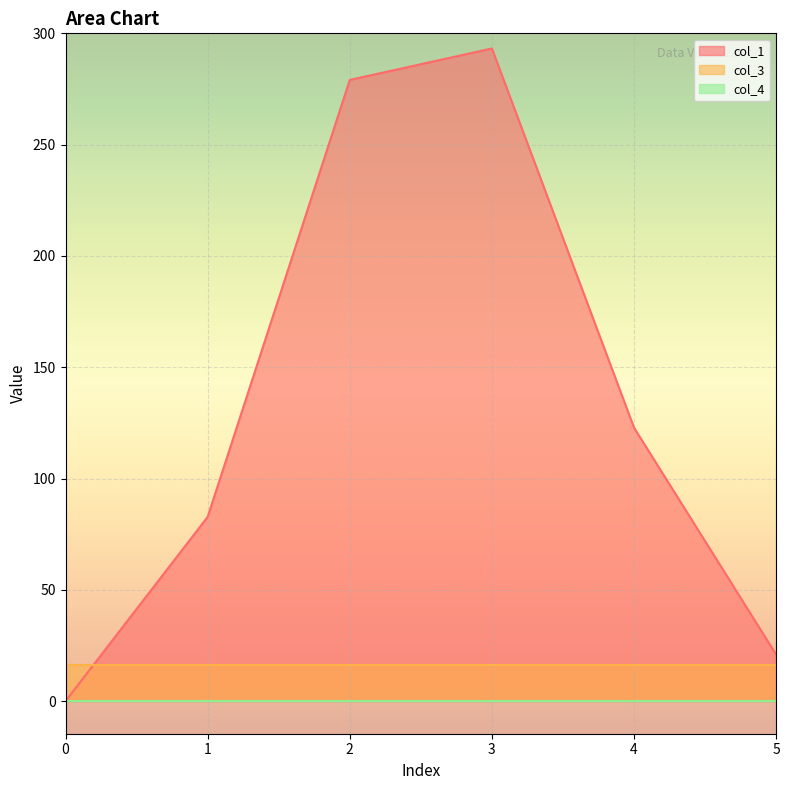

Reading left to right, extract all data points from this chart.

col_1: 0=0.0	1=82.7	2=279.1	3=293.2	4=122.8	5=20.9
col_3: 0=16.0	1=16.0	2=16.0	3=16.0	4=16.0	5=16.0
col_4: 0=0.0	1=0.0	2=0.0	3=0.0	4=0.0	5=0.0